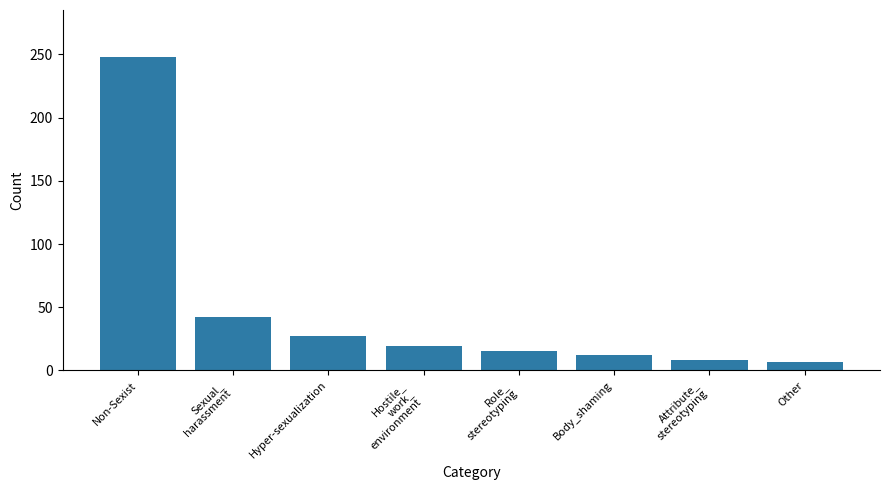

At which label does the data first exceed 19?

Non-Sexist